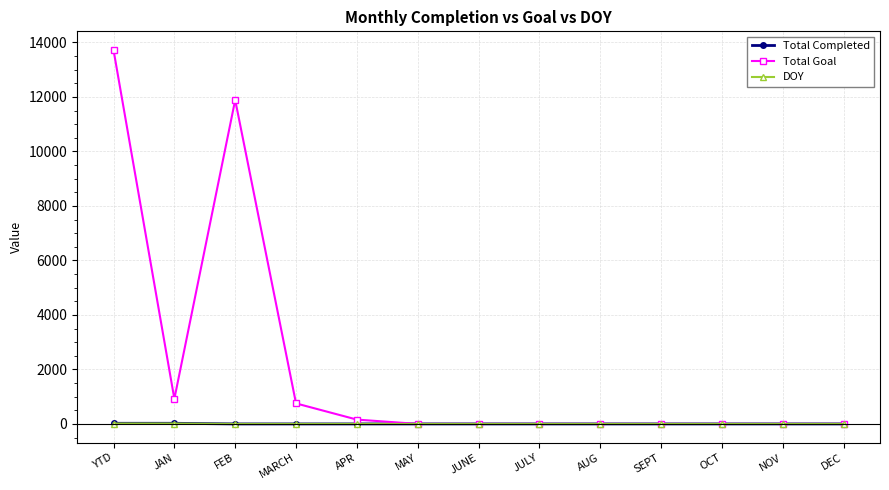

At which category is the sum across all series the highest?

YTD